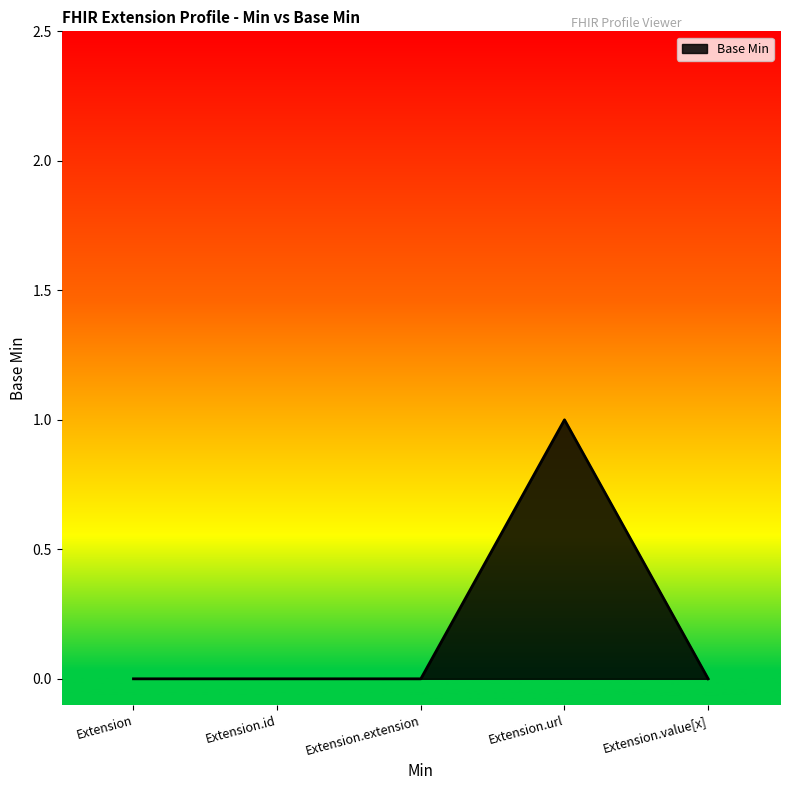

Which label corresponds to the largest value in the chart?

Extension.url